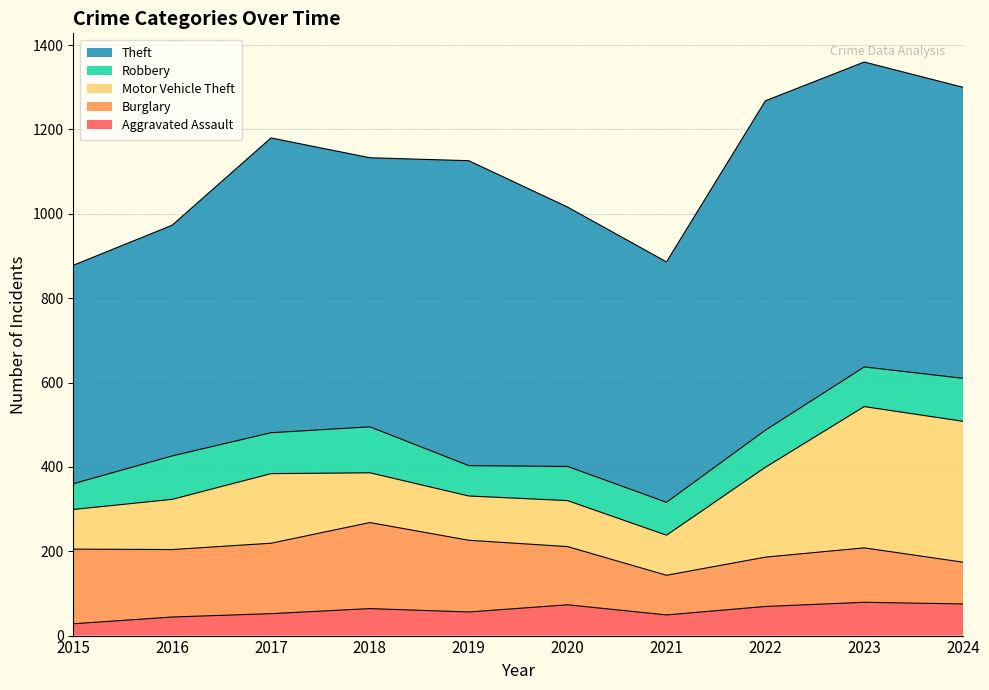

Reading left to right, list all the values displayed in this chart.

Aggravated Assault: 28	44	52	64	56	73	49	69	79	75
Burglary: 177	160	167	204	170	138	94	117	129	99
Motor Vehicle Theft: 94	119	165	118	105	109	95	213	335	334
Robbery: 61	103	97	109	72	81	78	88	94	102
Theft: 518	547	699	638	723	615	570	781	723	690